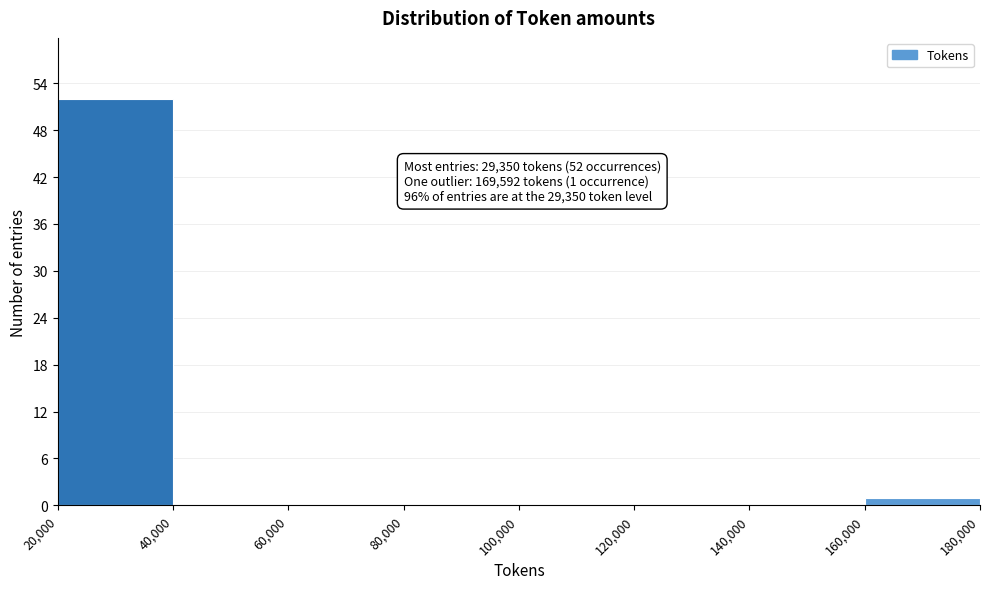

Over which range of the x-axis is the bar tallest?

20,000 to 40,000